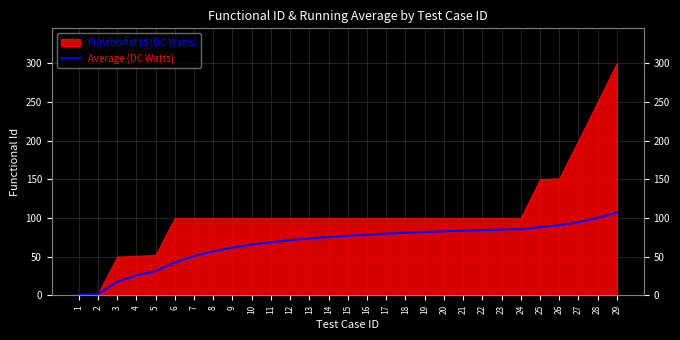

List the labels in order of value, largest first.

29, 28, 27, 26, 25, 24, 23, 22, 21, 20, 19, 18, 17, 16, 15, 14, 13, 12, 11, 10, 9, 8, 7, 6, 5, 4, 3, 2, 1